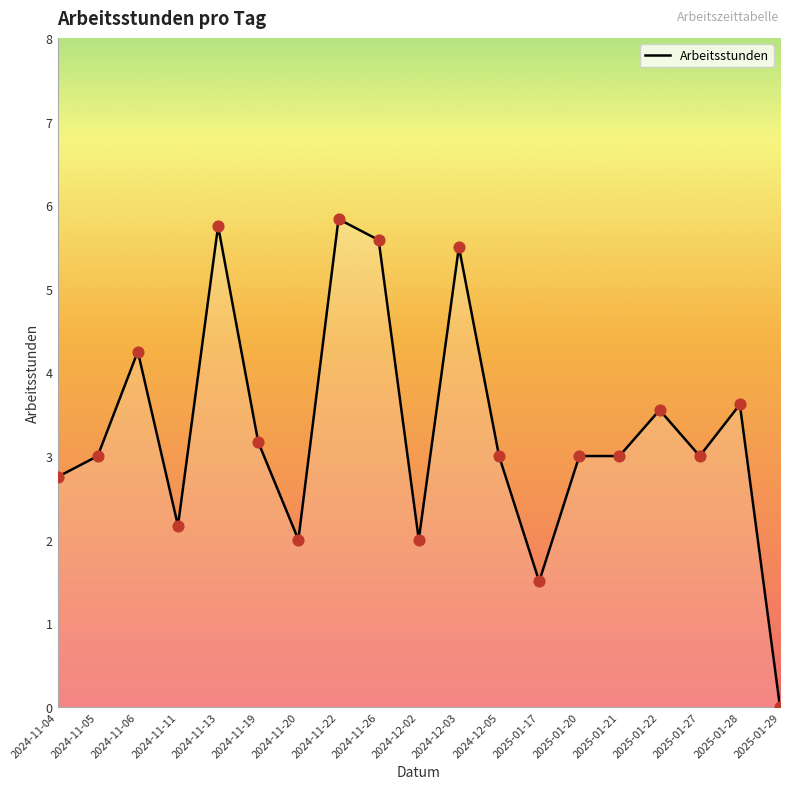

Approximately how many times larger is the value at 2024-11-06 compared to 2024-11-26?

0.8